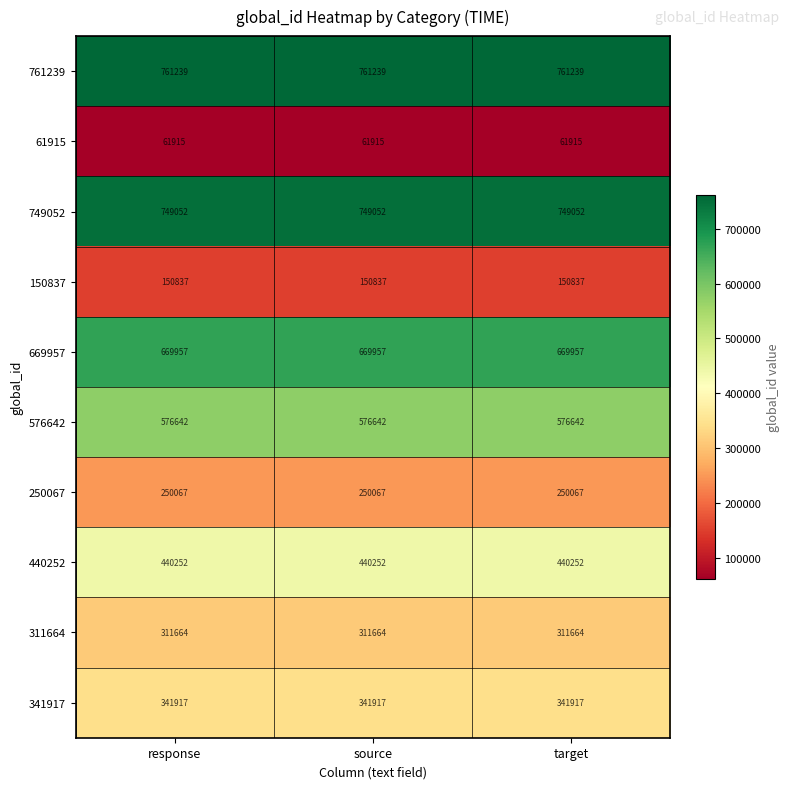

What is the spread (max minus min) of values at response?

699324